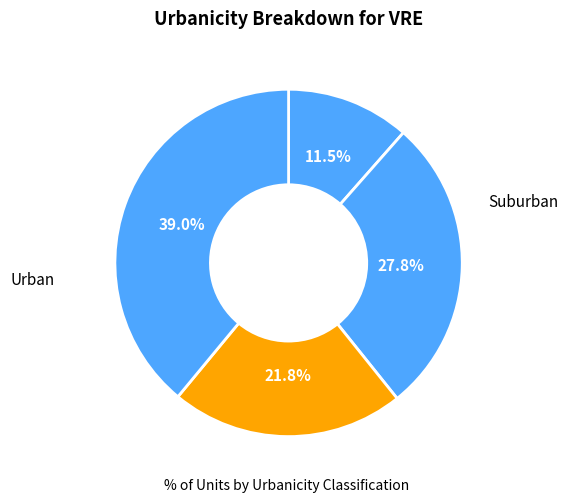

How many slices are in this pie chart?

4